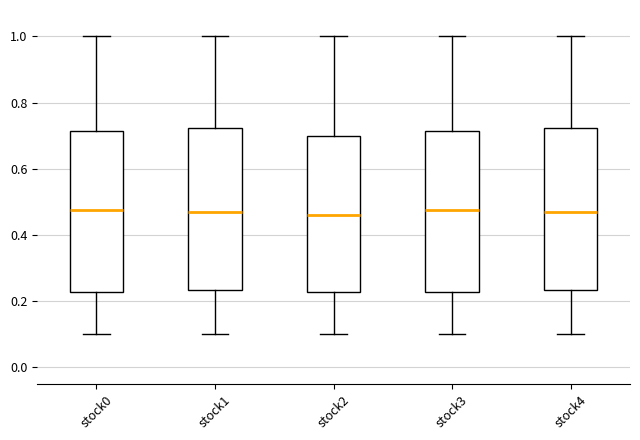

Where does the median line of the box for stock3 sit on the y-axis? The values are not printed on the chart, so give them approximately, as read against the axis.

0.48